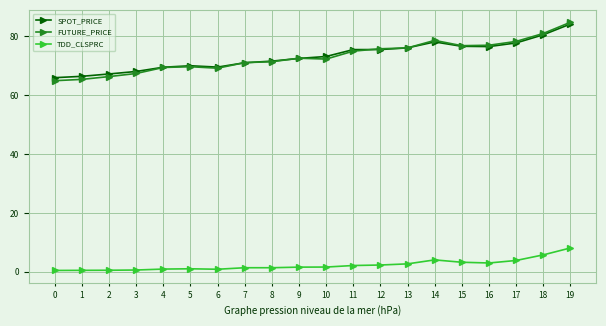

True or false: TDD_CLSPRC has more than 0 points higher than both neighbors.

True